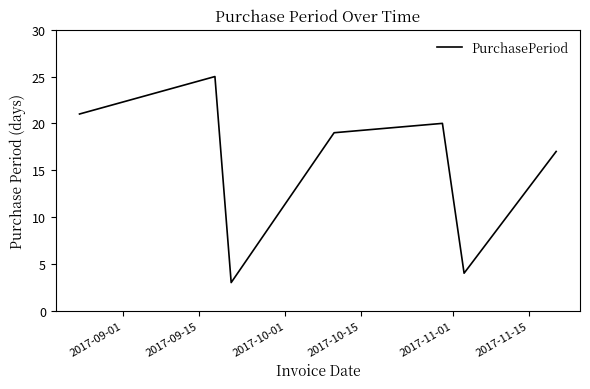

What is the difference between the maximum and minimum values?

22